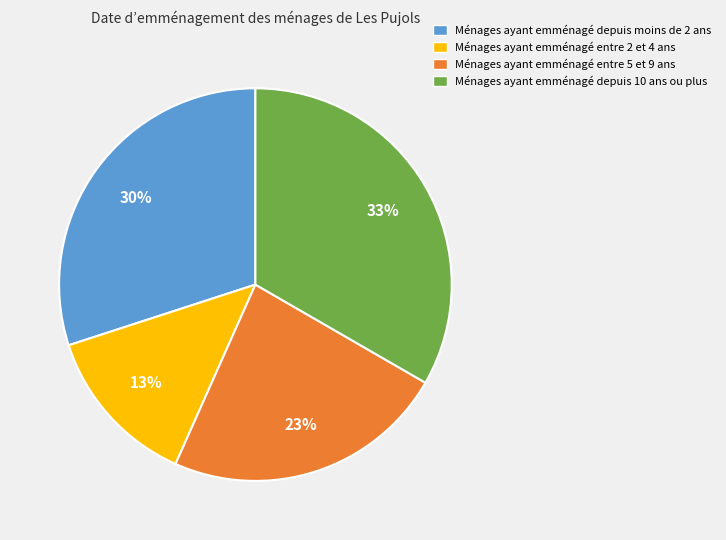

Does any single category account for the majority?

No